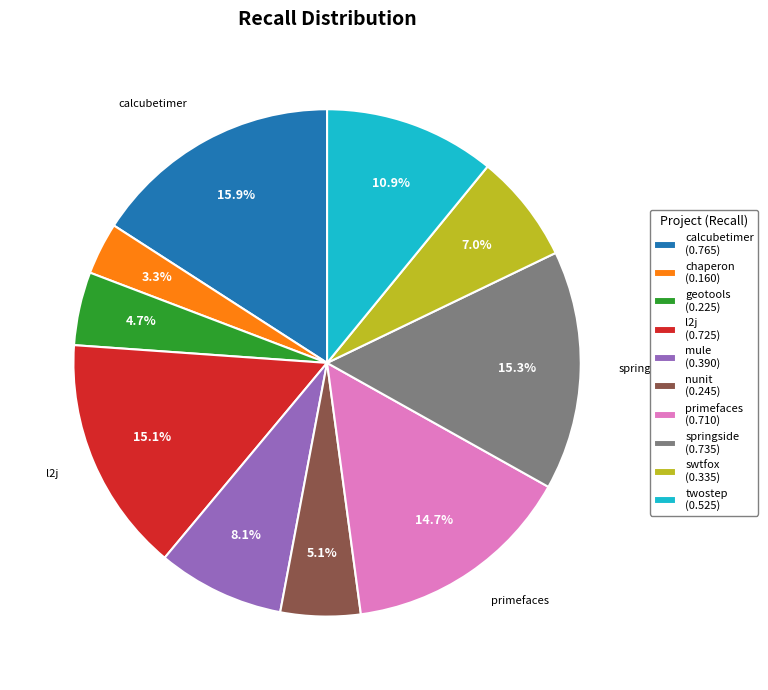

Does twostep (0.525) represent more than half of the total?

No